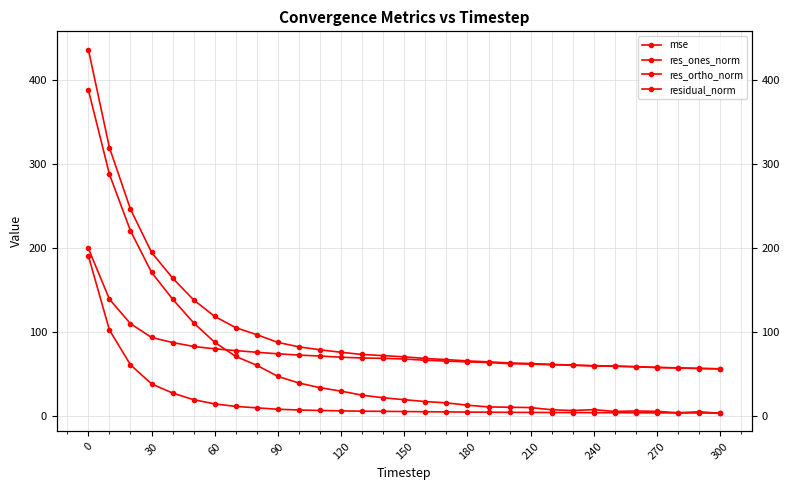

True or false: res_ortho_norm and mse intersect in this chart.

False